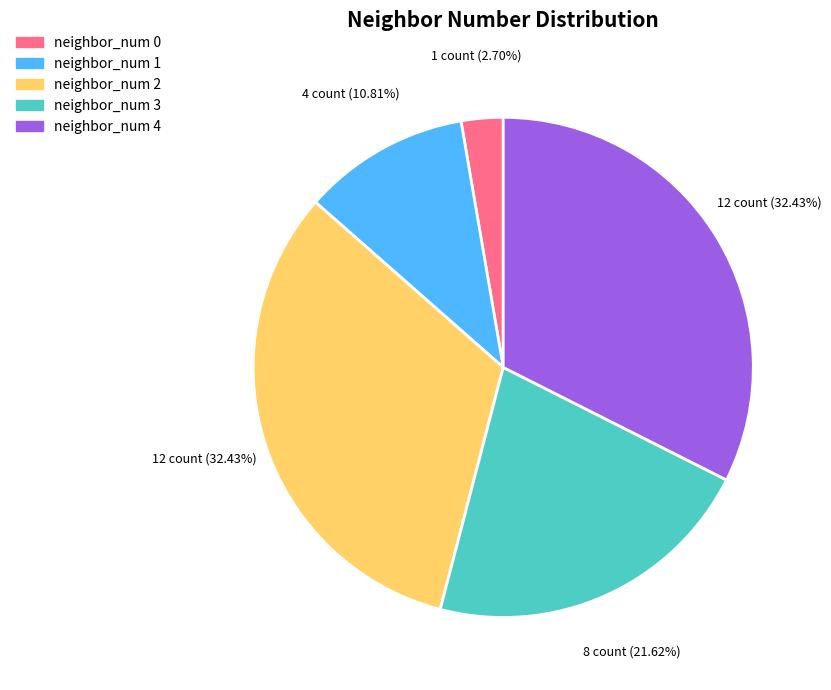

The neighbor_num 1 slice represents 11% of the pie. True or false?

True